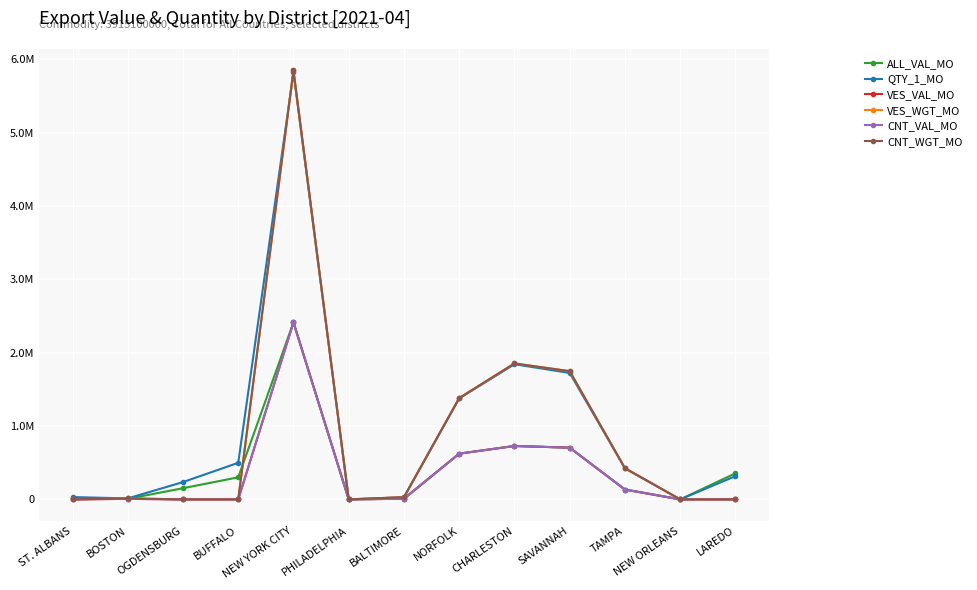

Which series has the widest spread of values?

VES_WGT_MO